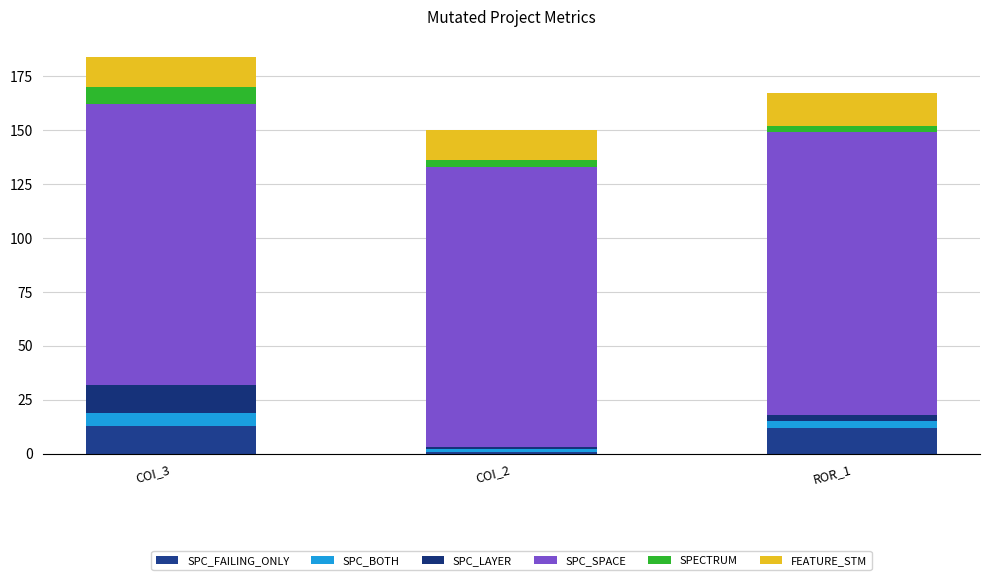

Is it true that FEATURE_STM equals 14 at COI_2?

True